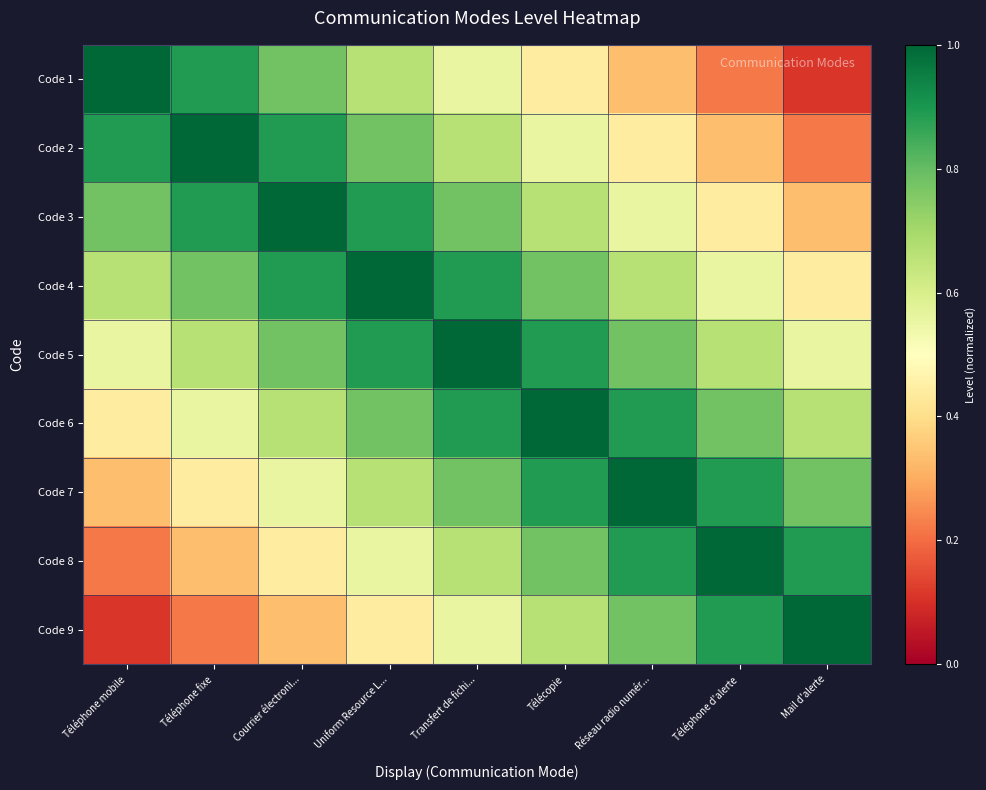

Reading right to left, list all the values displayed in this chart.

Code 1: Mail d'alerte=0.1	Téléphone d'alerte=0.2	Réseau radio numér...=0.3	Télécopie=0.4	Transfert de fichi...=0.6	Uniform Resource L...=0.7	Courrier électroni...=0.8	Téléphone fixe=0.9	Téléphone mobile=1.0
Code 2: Mail d'alerte=0.2	Téléphone d'alerte=0.3	Réseau radio numér...=0.4	Télécopie=0.6	Transfert de fichi...=0.7	Uniform Resource L...=0.8	Courrier électroni...=0.9	Téléphone fixe=1.0	Téléphone mobile=0.9
Code 3: Mail d'alerte=0.3	Téléphone d'alerte=0.4	Réseau radio numér...=0.6	Télécopie=0.7	Transfert de fichi...=0.8	Uniform Resource L...=0.9	Courrier électroni...=1.0	Téléphone fixe=0.9	Téléphone mobile=0.8
Code 4: Mail d'alerte=0.4	Téléphone d'alerte=0.6	Réseau radio numér...=0.7	Télécopie=0.8	Transfert de fichi...=0.9	Uniform Resource L...=1.0	Courrier électroni...=0.9	Téléphone fixe=0.8	Téléphone mobile=0.7
Code 5: Mail d'alerte=0.6	Téléphone d'alerte=0.7	Réseau radio numér...=0.8	Télécopie=0.9	Transfert de fichi...=1.0	Uniform Resource L...=0.9	Courrier électroni...=0.8	Téléphone fixe=0.7	Téléphone mobile=0.6
Code 6: Mail d'alerte=0.7	Téléphone d'alerte=0.8	Réseau radio numér...=0.9	Télécopie=1.0	Transfert de fichi...=0.9	Uniform Resource L...=0.8	Courrier électroni...=0.7	Téléphone fixe=0.6	Téléphone mobile=0.4
Code 7: Mail d'alerte=0.8	Téléphone d'alerte=0.9	Réseau radio numér...=1.0	Télécopie=0.9	Transfert de fichi...=0.8	Uniform Resource L...=0.7	Courrier électroni...=0.6	Téléphone fixe=0.4	Téléphone mobile=0.3
Code 8: Mail d'alerte=0.9	Téléphone d'alerte=1.0	Réseau radio numér...=0.9	Télécopie=0.8	Transfert de fichi...=0.7	Uniform Resource L...=0.6	Courrier électroni...=0.4	Téléphone fixe=0.3	Téléphone mobile=0.2
Code 9: Mail d'alerte=1.0	Téléphone d'alerte=0.9	Réseau radio numér...=0.8	Télécopie=0.7	Transfert de fichi...=0.6	Uniform Resource L...=0.4	Courrier électroni...=0.3	Téléphone fixe=0.2	Téléphone mobile=0.1